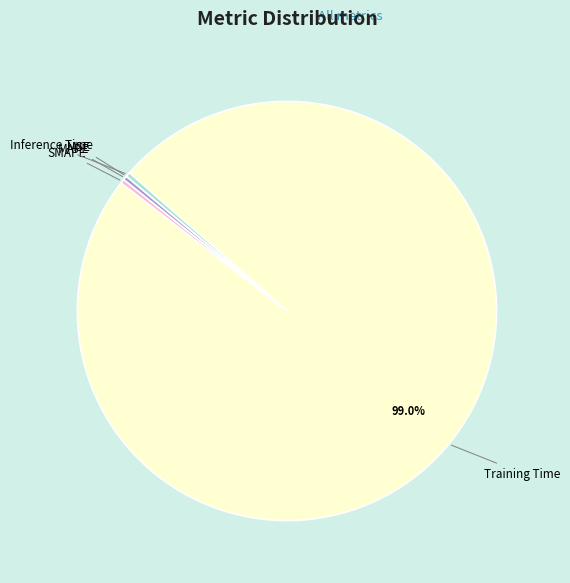

Is Training Time the majority of the pie?

Yes